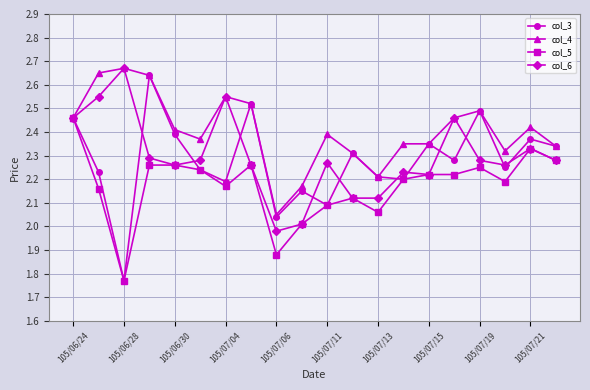

Which series has the largest range (max minus min)?

col_3